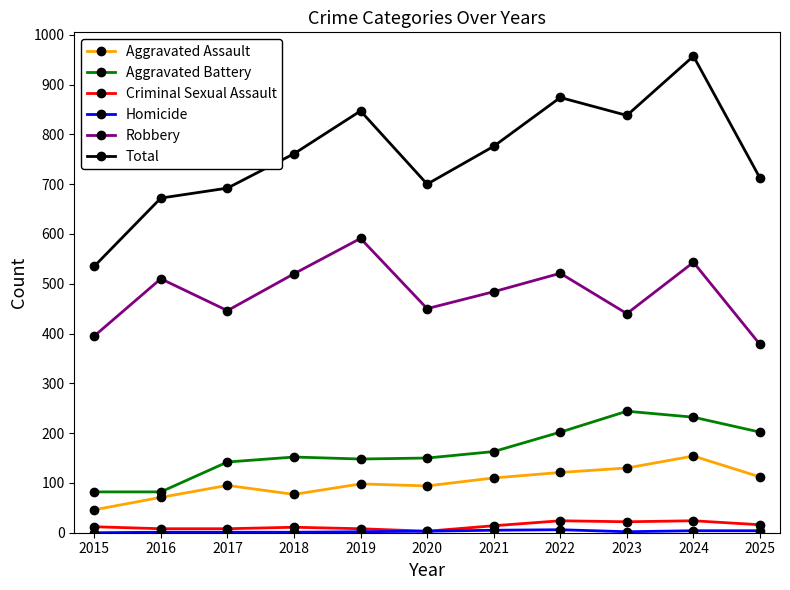

At which category is the sum across all series the highest?

2024